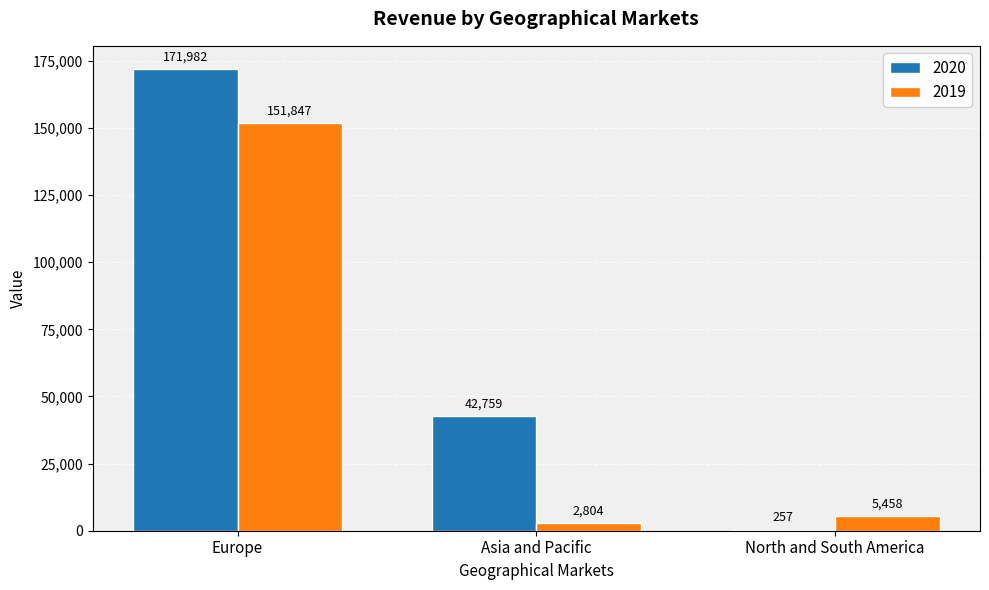

Is the value of 2020 at North and South America greater than the value of 2019 at Europe?

No